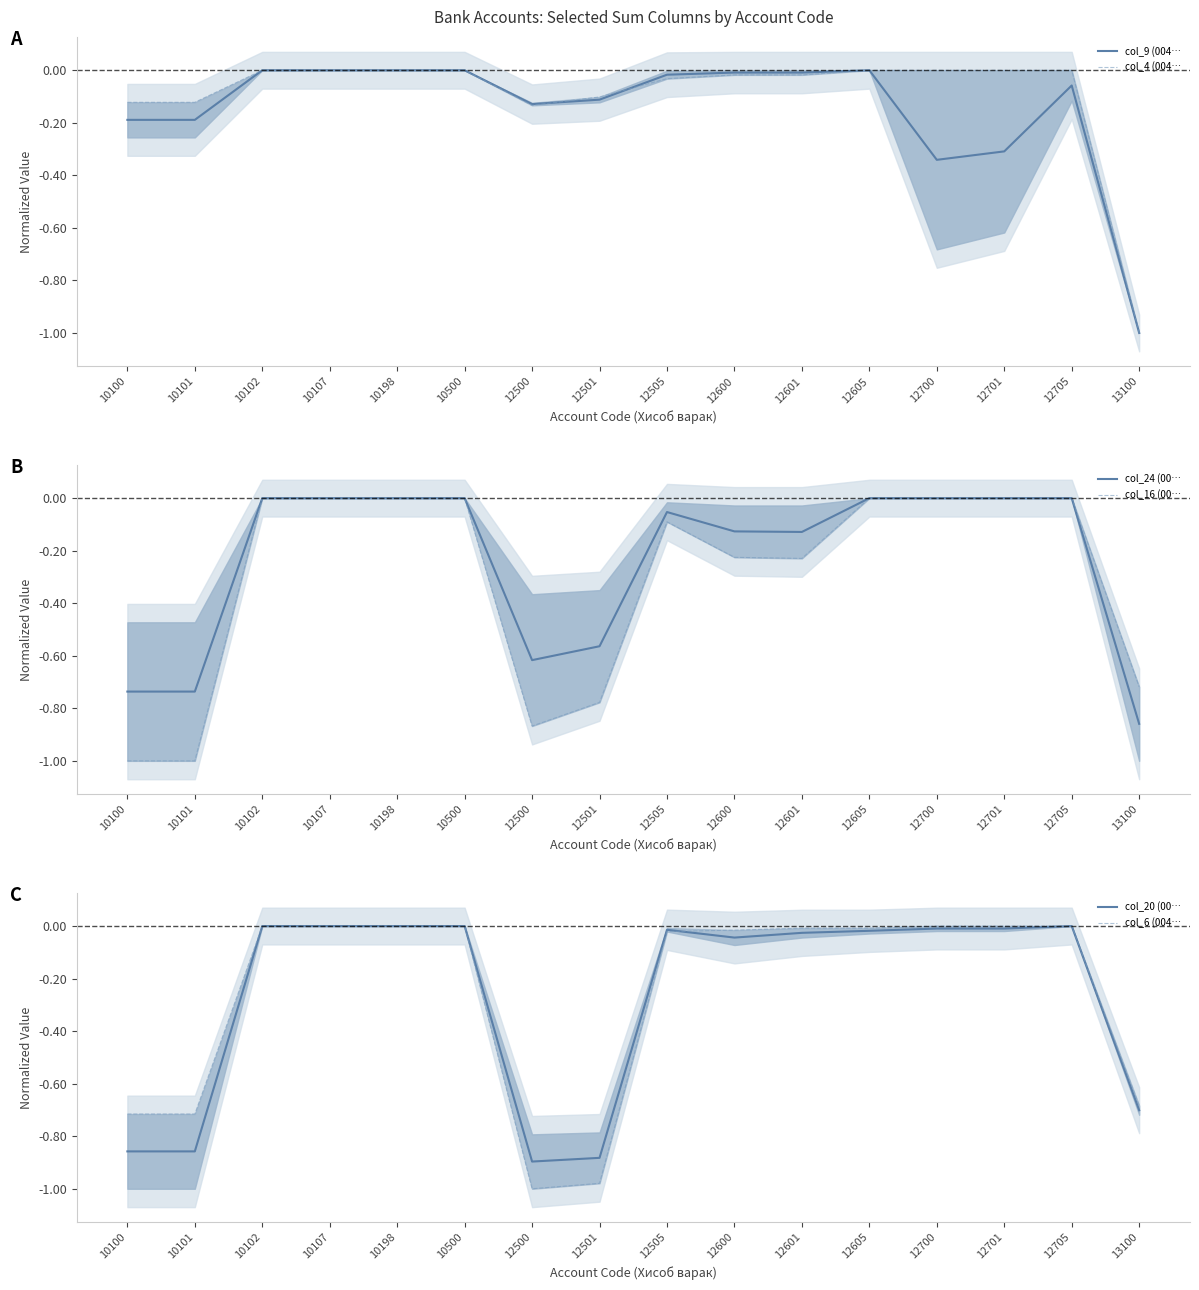

Is it true that col_16 (00… equals 0.0 at 12705?

True